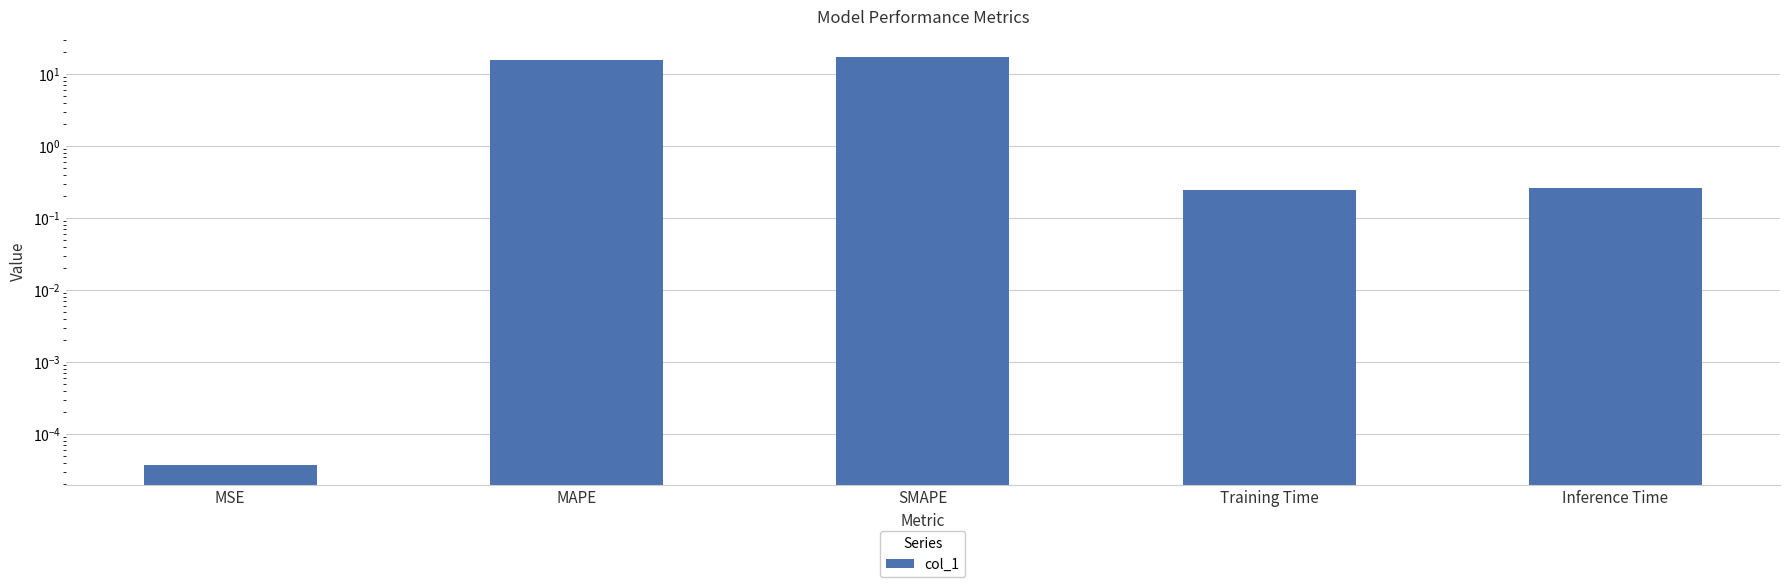

What is the difference between the values at MAPE and SMAPE?

1.4